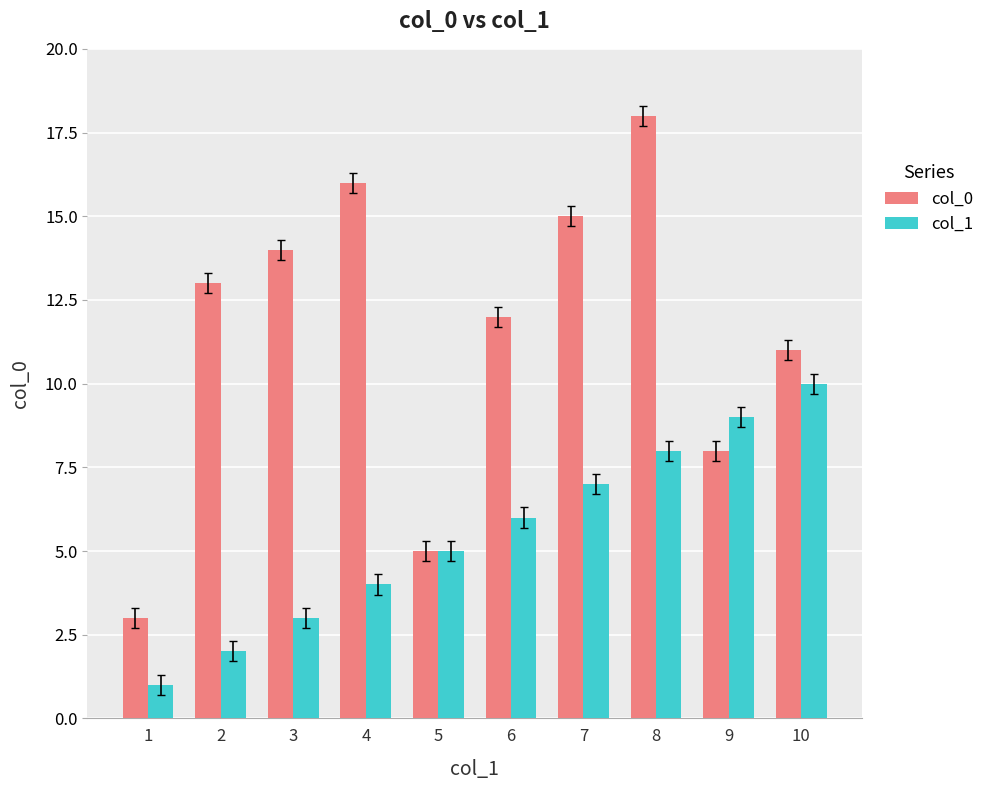

At which category is the sum across all series the highest?

8